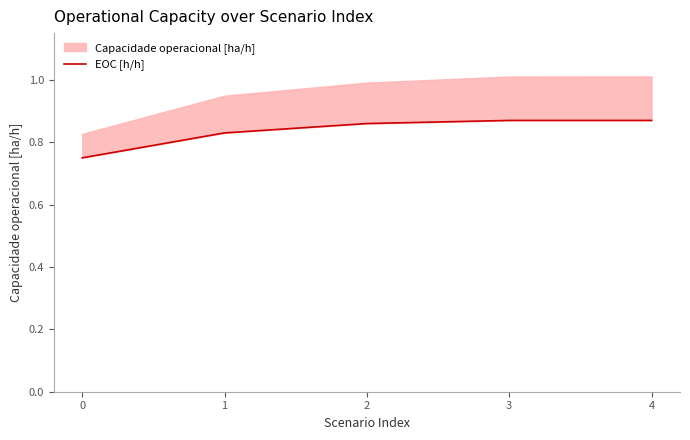

True or false: the data shows 0.4 at 4.

False